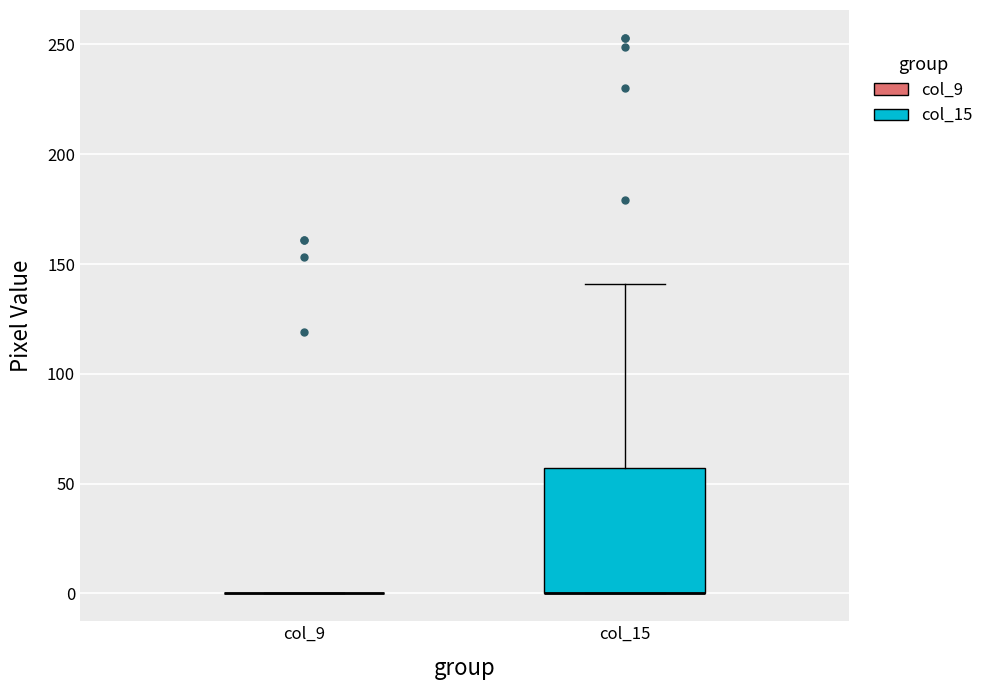

Reading left to right, read every box against the y-axis: the position of its median line, the range the box covers, and the ends of its whiskers. The values are not printed on the chart, so give them approximately, as read against the axis.

col_9: box collapsed to a line at 0, whiskers 0 to 0
col_15: median 0 (drawn on the box's lower edge), box 0 to 55, whiskers 0 to 140